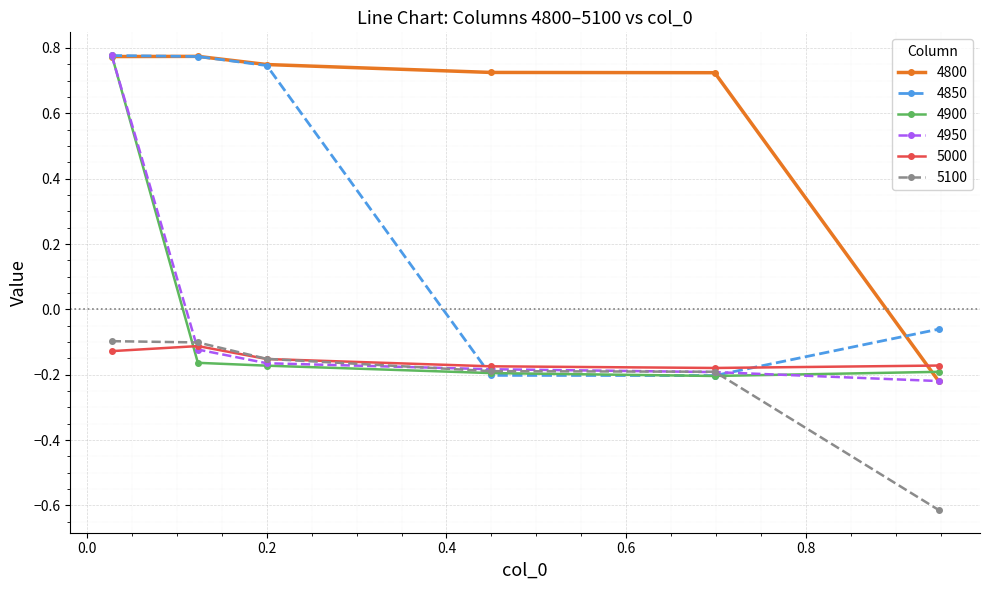

At how many categories does at least one series exceed 0?

5